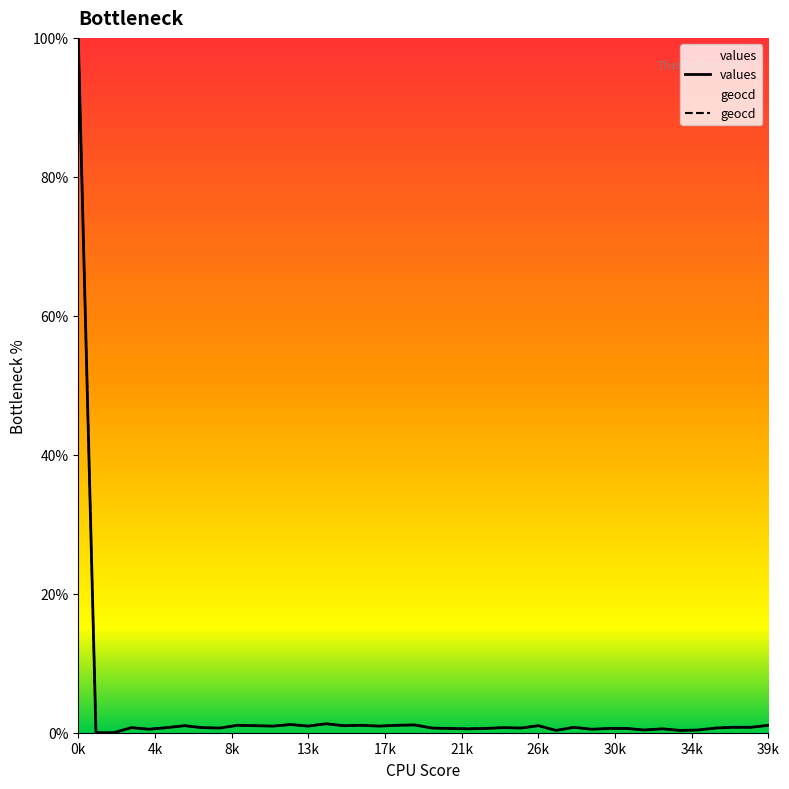

At which category is the sum across all series the highest?

0k